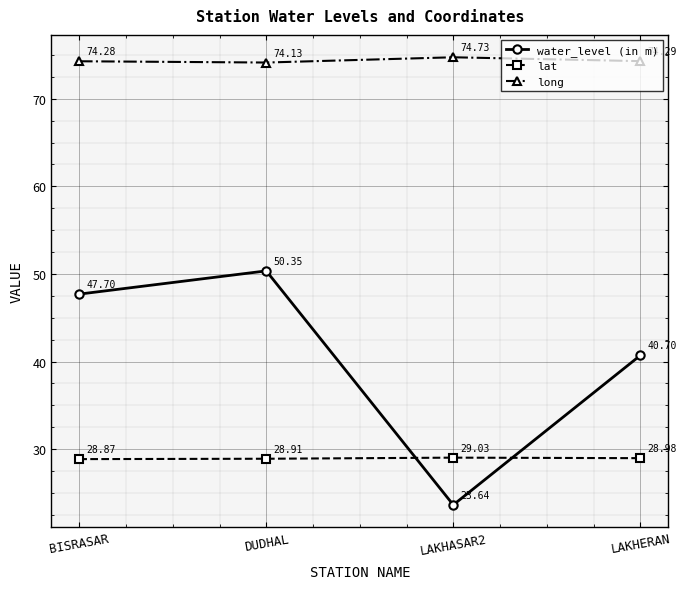

At which category does the chart reach its minimum across all series?

LAKHASAR2